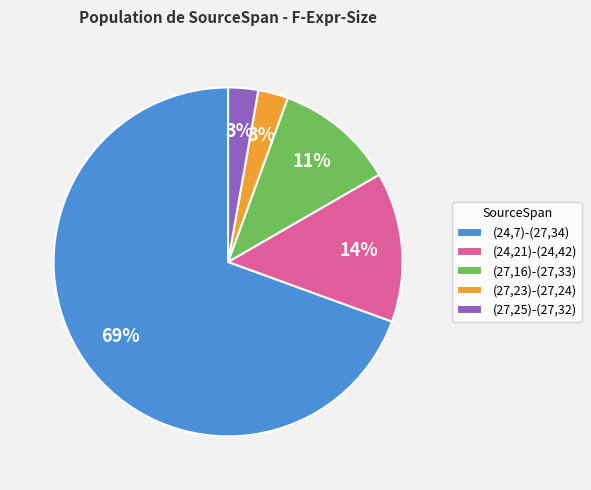

To the nearest percent, what portion does (24,21)-(24,42) represent?

14%